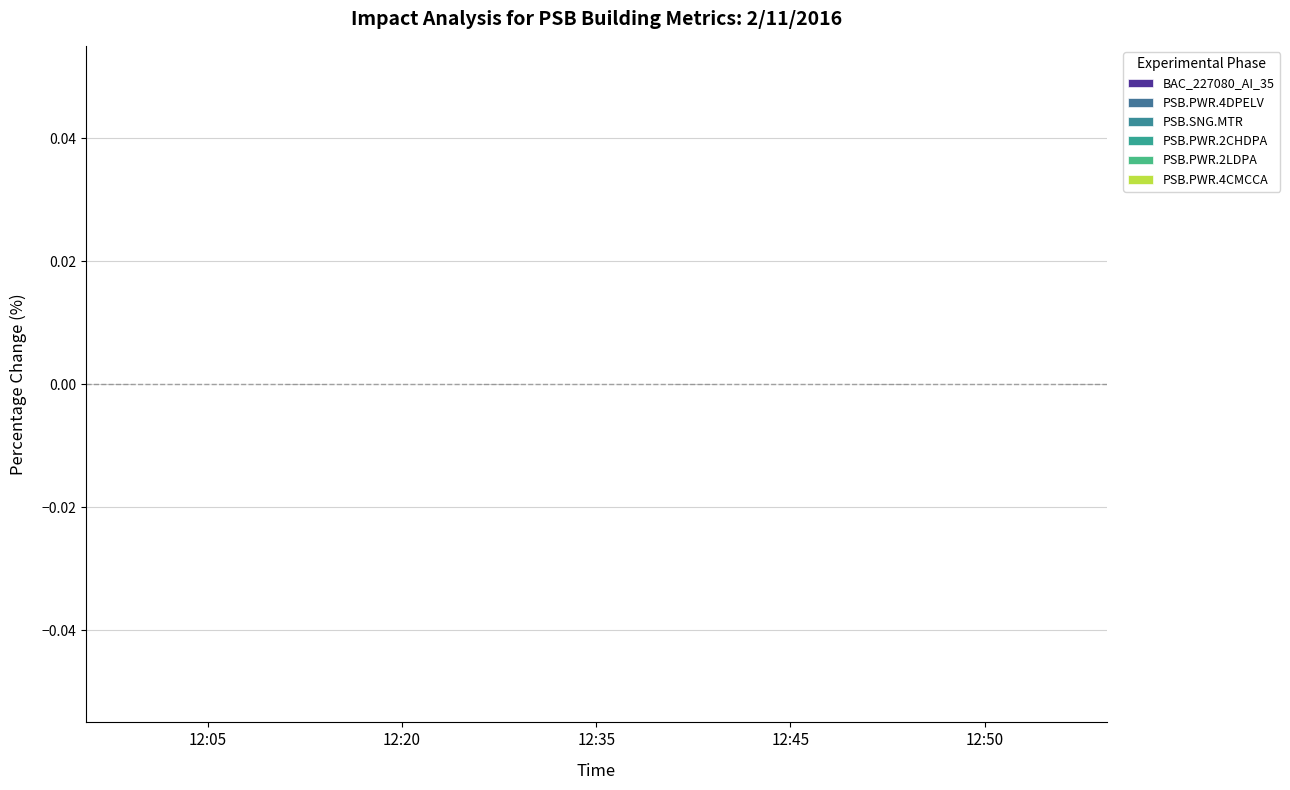

The value of PSB.PWR.2LDPA at 12:15 is 523754. True or false?

False